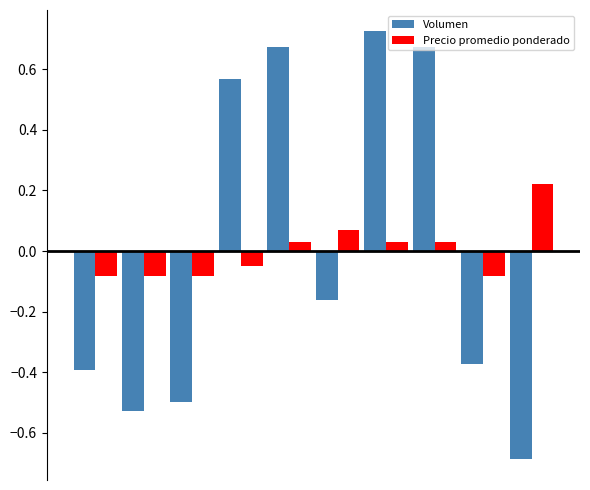

What are all the series names shown in the legend?

Volumen, Precio promedio ponderado